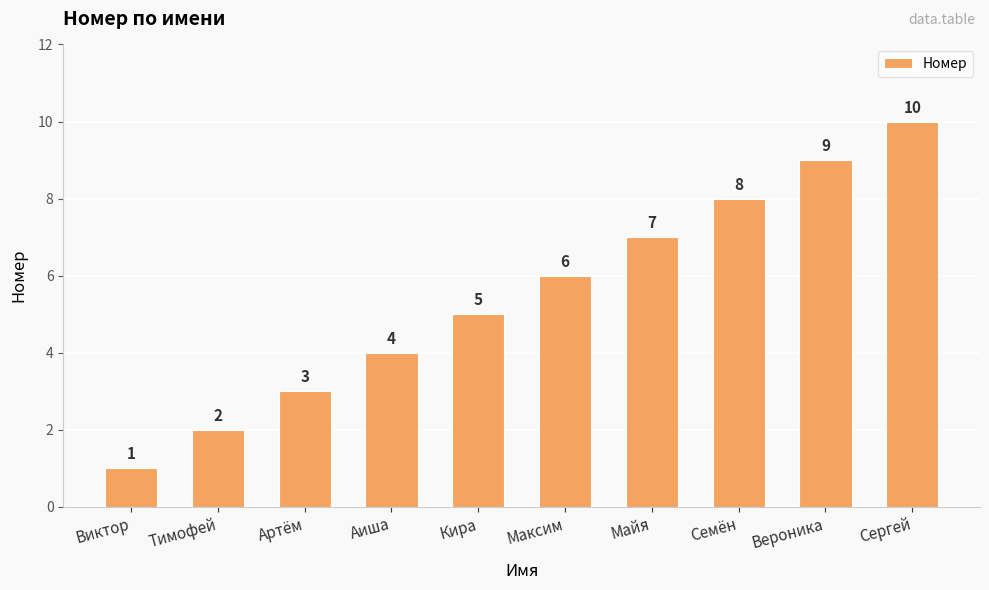

What is the greatest value displayed?

10